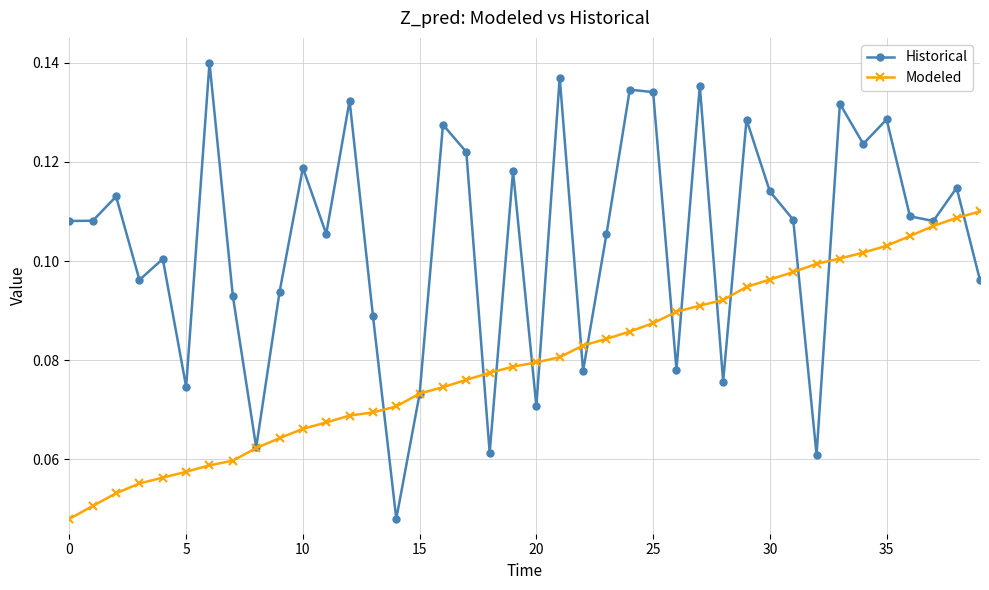

In Historical, how many points are higher than both neighbors (excluding endpoints)?

14